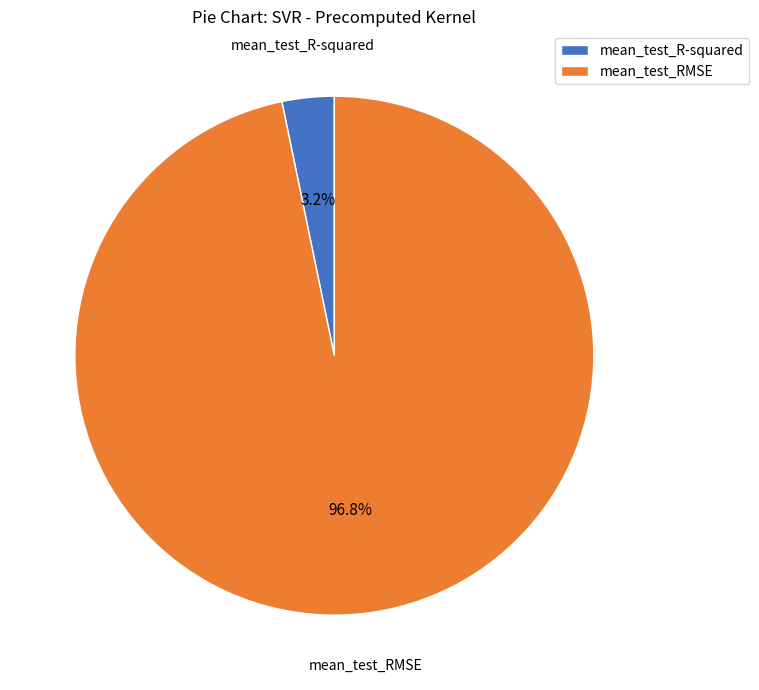

Which category has the smallest portion of the pie?

mean_test_R-squared